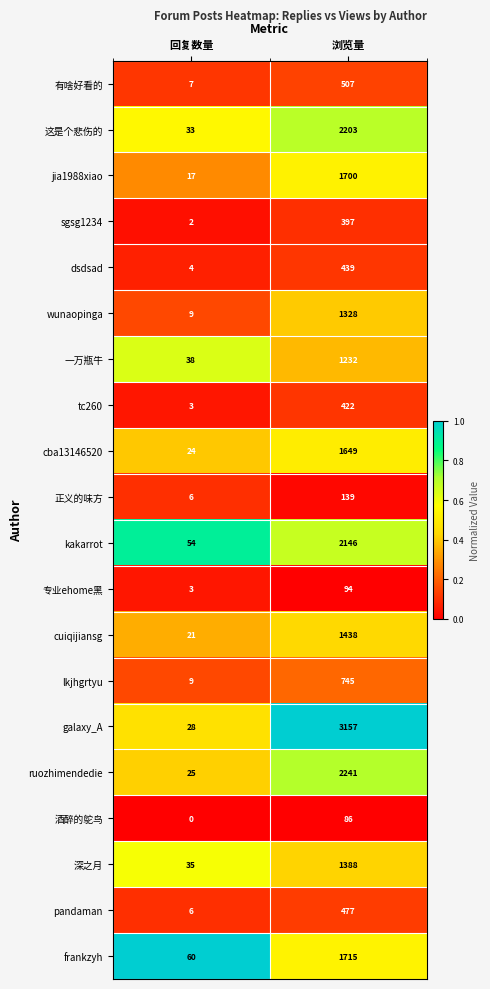

What is the maximum value shown in the chart?

3157